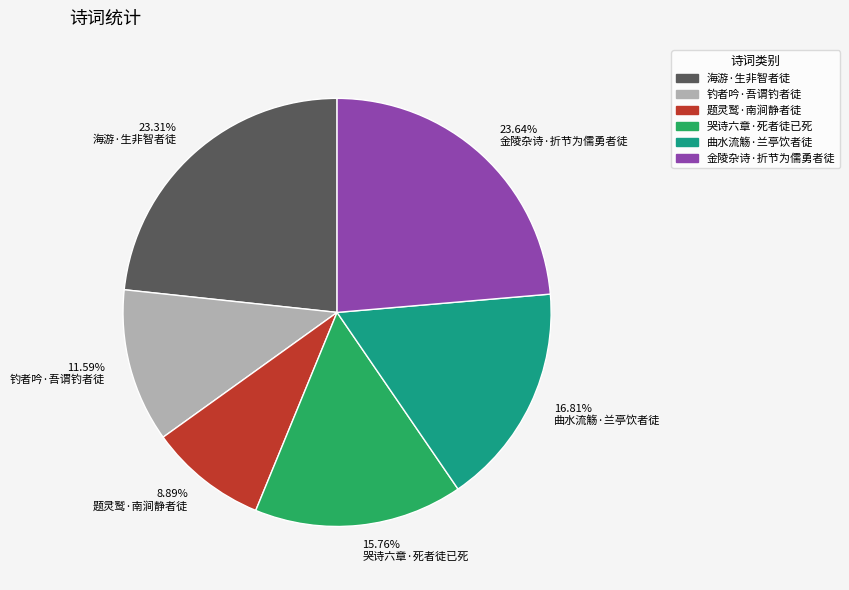

Do 23.64% 金陵杂诗·折节为儒勇者徒 and 11.59% 钓者吟·吾谓钓者徒 together represent more than half of the pie?

No